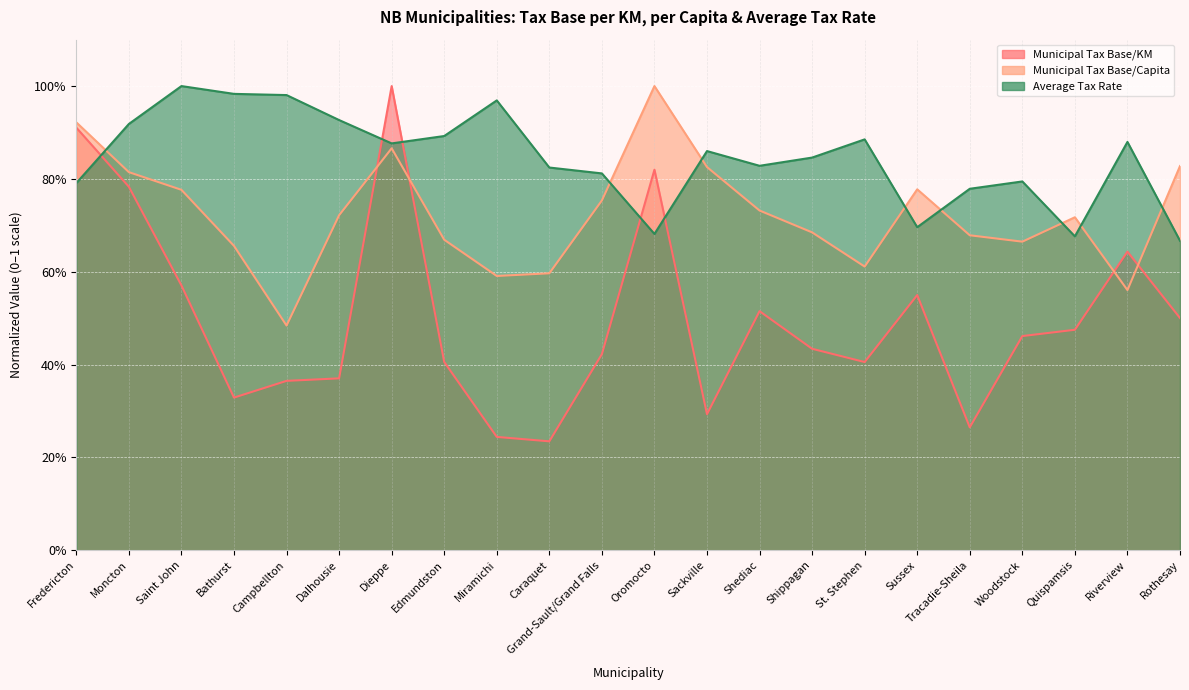

Which series has the largest total across all categories?

Average Tax Rate